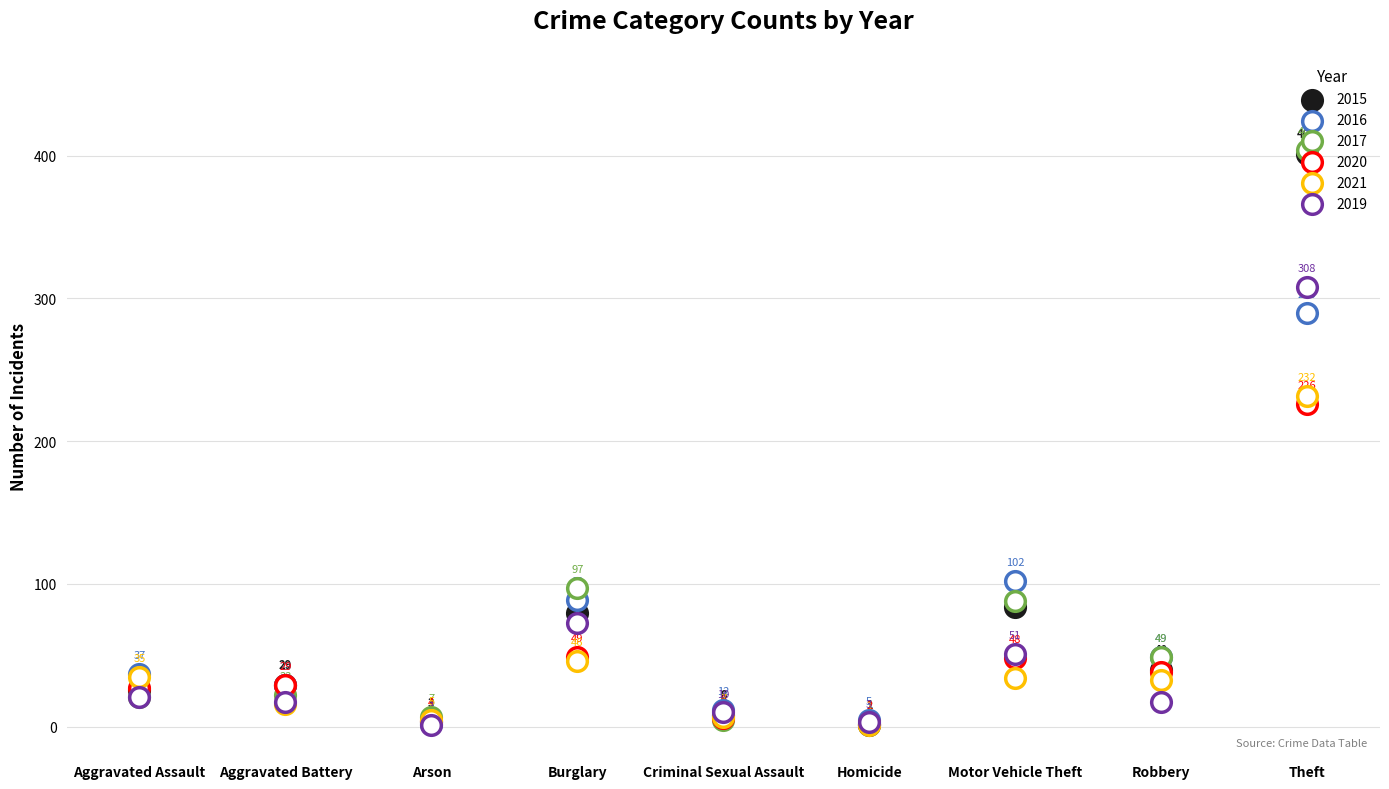

At how many categories does at least one series exceed 209?

1